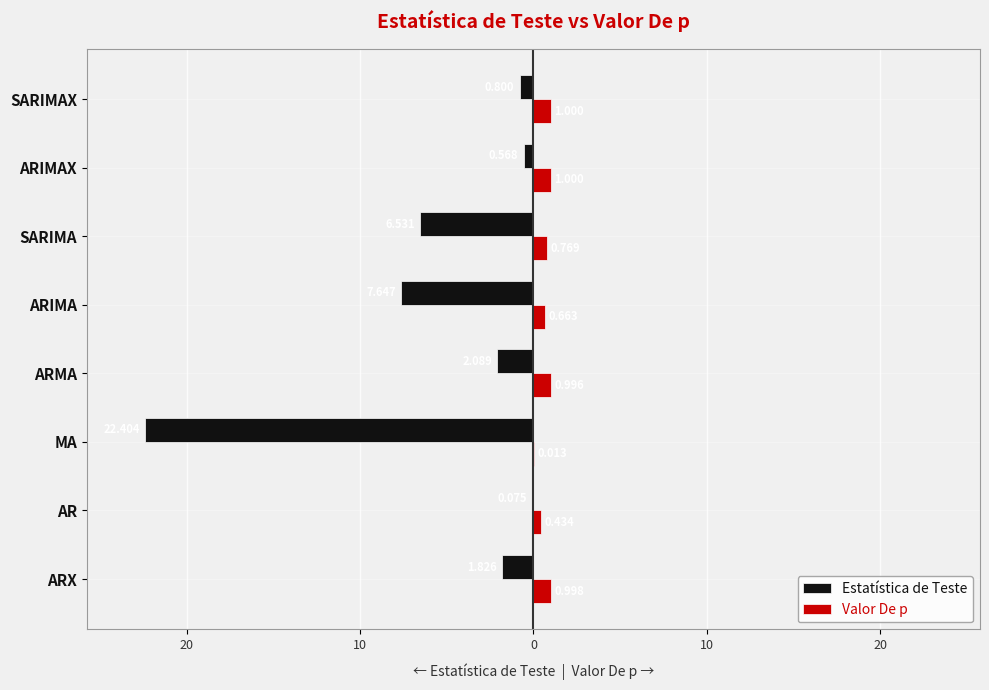

What are all the series names shown in the legend?

Estatística de Teste, Valor De p